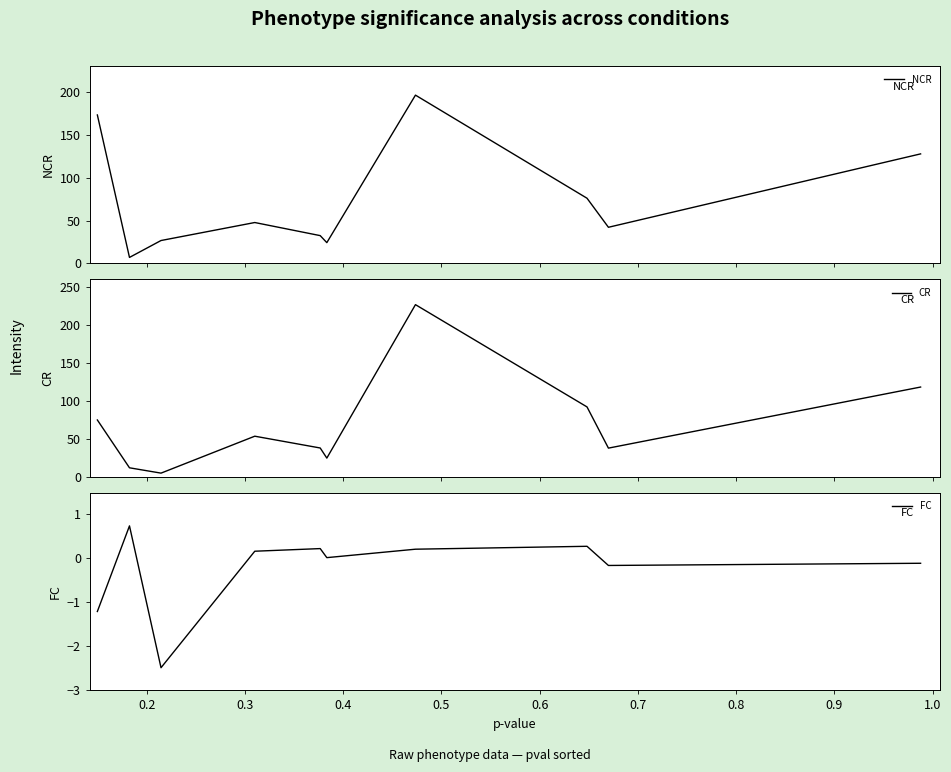

What is the lowest value of the NCR series?

7.0